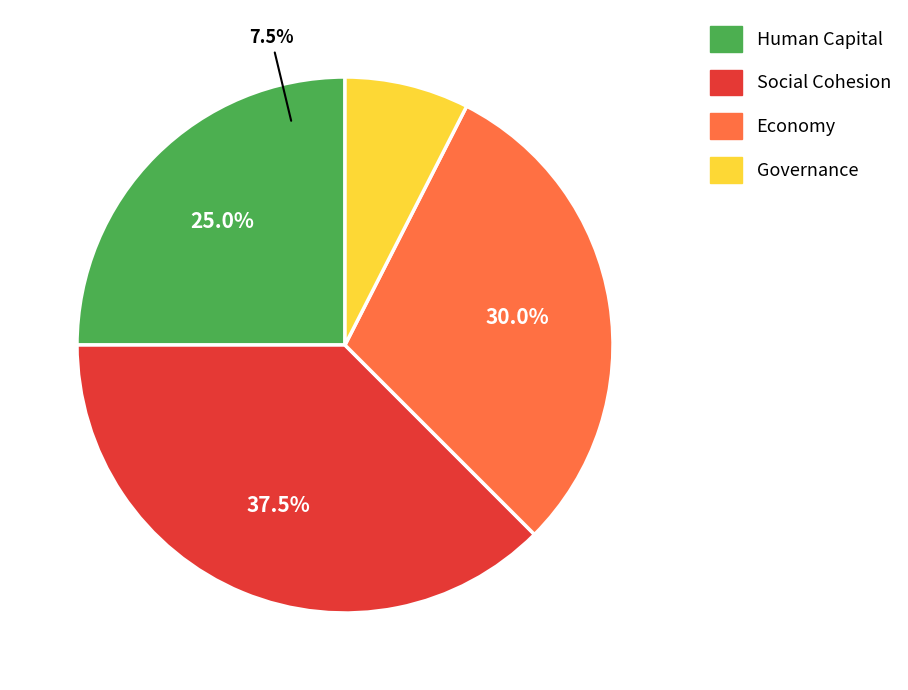

How many segments does this pie chart have?

4